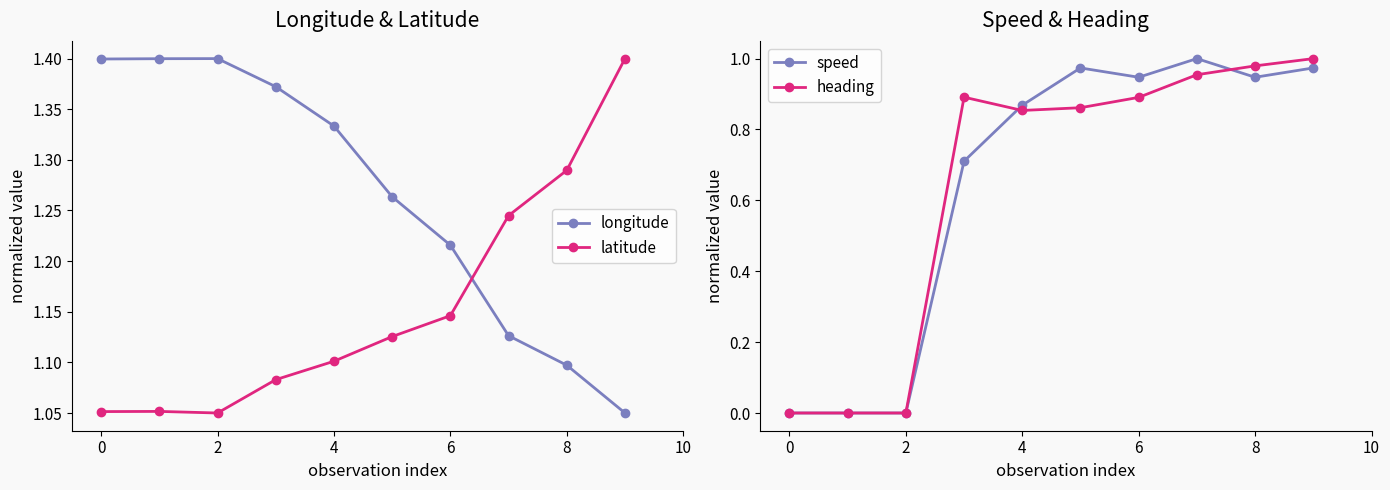

True or false: latitude and longitude intersect in this chart.

True